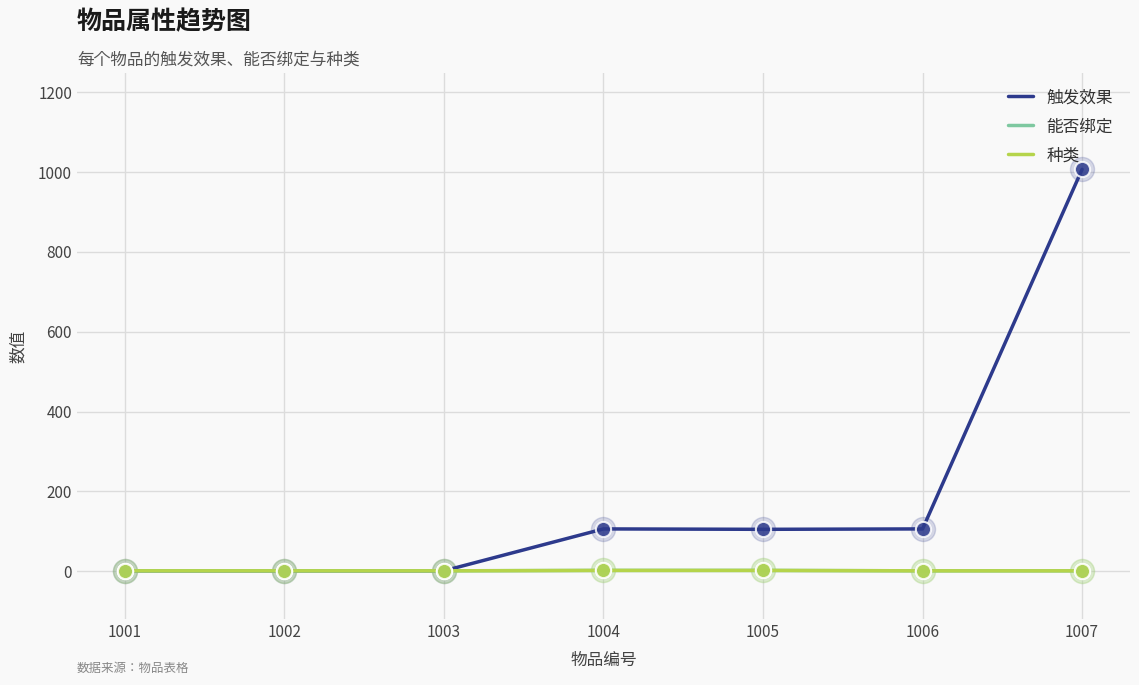

What is the total value across all series at 1005?

109